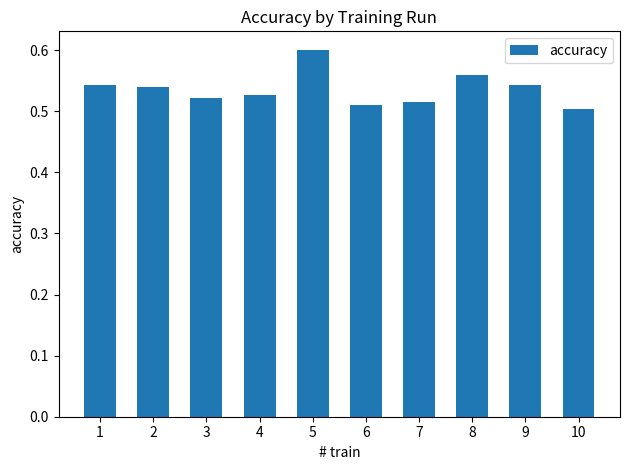

The value at 10 is 0.5. True or false?

True